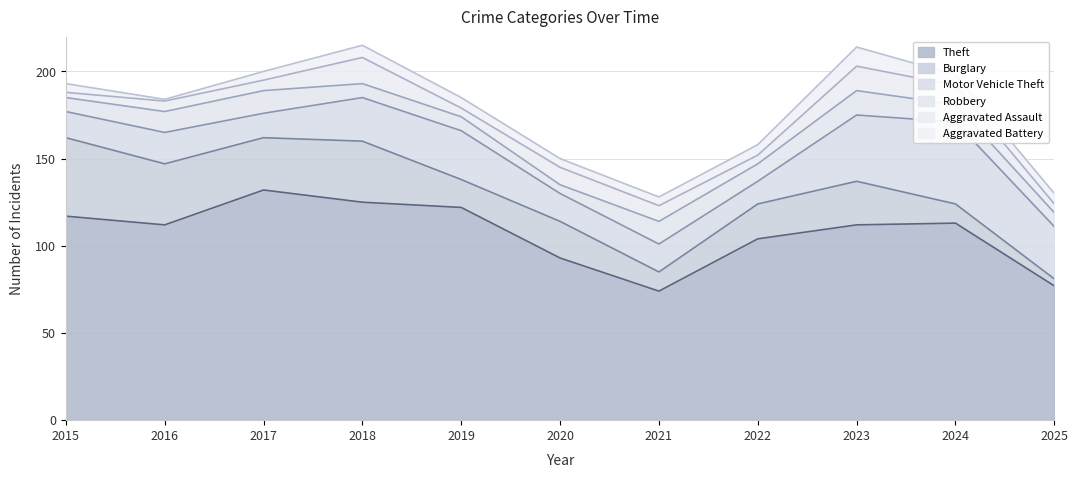

Reading left to right, transcribe all the data shown in this chart.

Theft: 2015=117	2016=112	2017=132	2018=125	2019=122	2020=93	2021=74	2022=104	2023=112	2024=113	2025=77
Burglary: 2015=45	2016=35	2017=30	2018=35	2019=16	2020=21	2021=11	2022=20	2023=25	2024=11	2025=4
Motor Vehicle Theft: 2015=15	2016=18	2017=14	2018=25	2019=28	2020=16	2021=16	2022=13	2023=38	2024=47	2025=30
Robbery: 2015=8	2016=12	2017=13	2018=8	2019=8	2020=5	2021=13	2022=10	2023=14	2024=10	2025=8
Aggravated Assault: 2015=3	2016=6	2017=6	2018=15	2019=5	2020=10	2021=9	2022=5	2023=14	2024=11	2025=5
Aggravated Battery: 2015=5	2016=1	2017=5	2018=7	2019=6	2020=5	2021=5	2022=6	2023=11	2024=6	2025=6